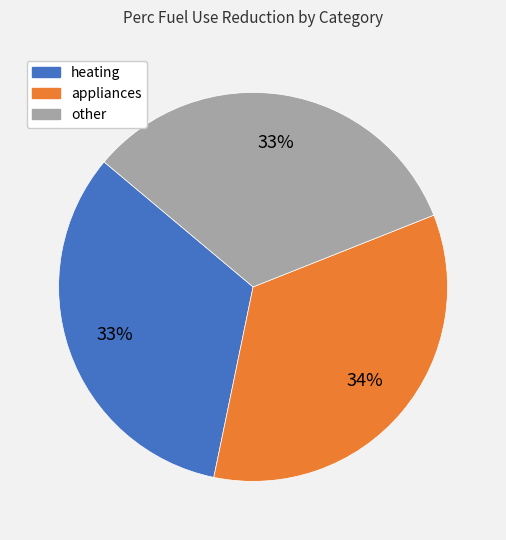

Combined, do heating and other account for over 50%?

Yes